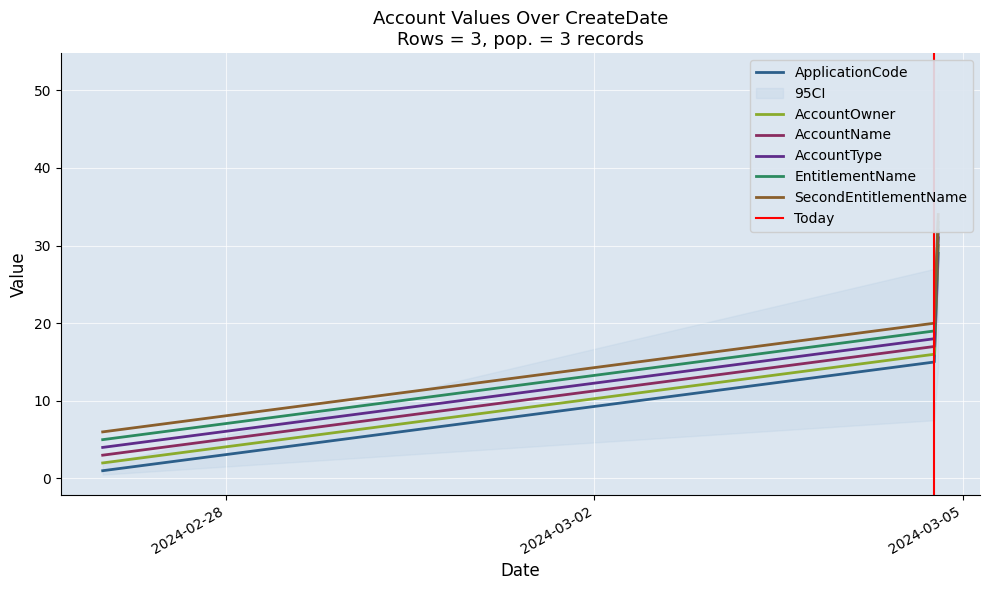

What is the sum of all EntitlementName values?

57